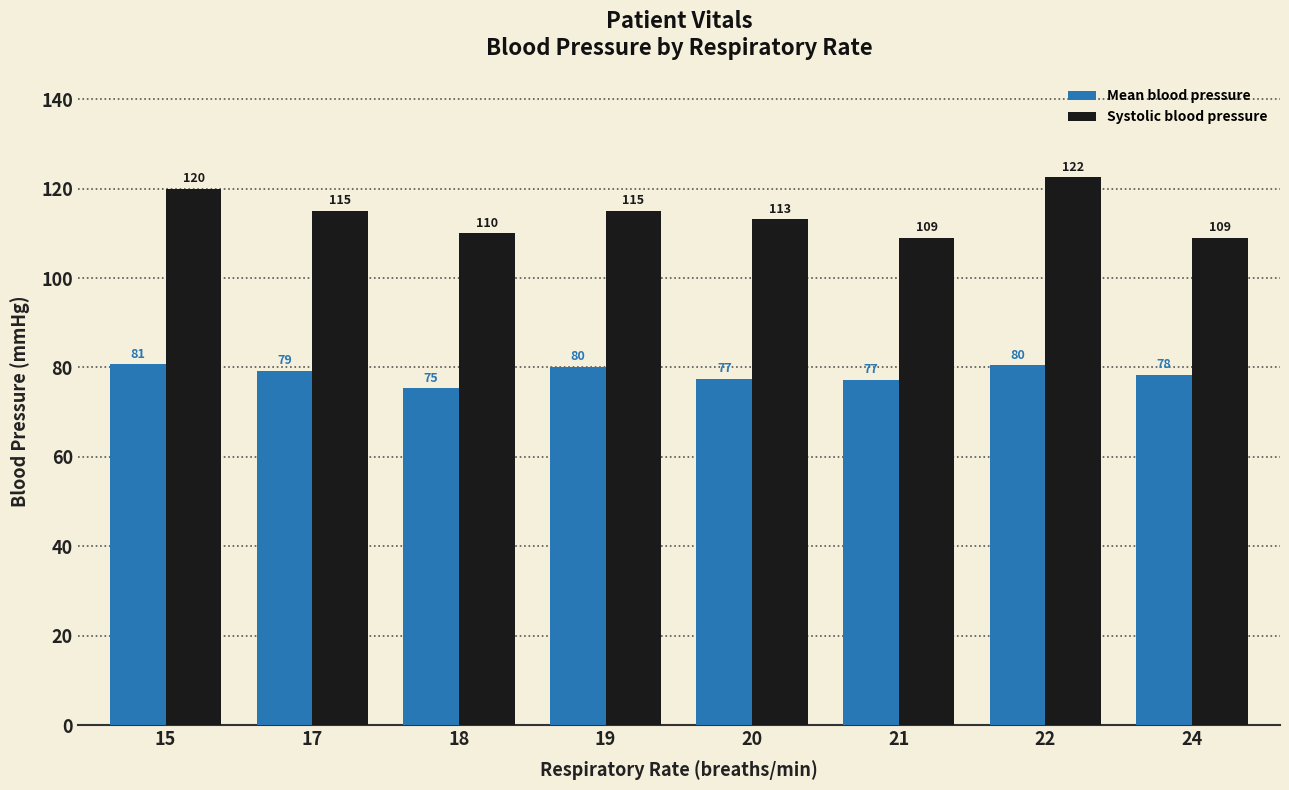

At which category is the sum across all series the highest?

22